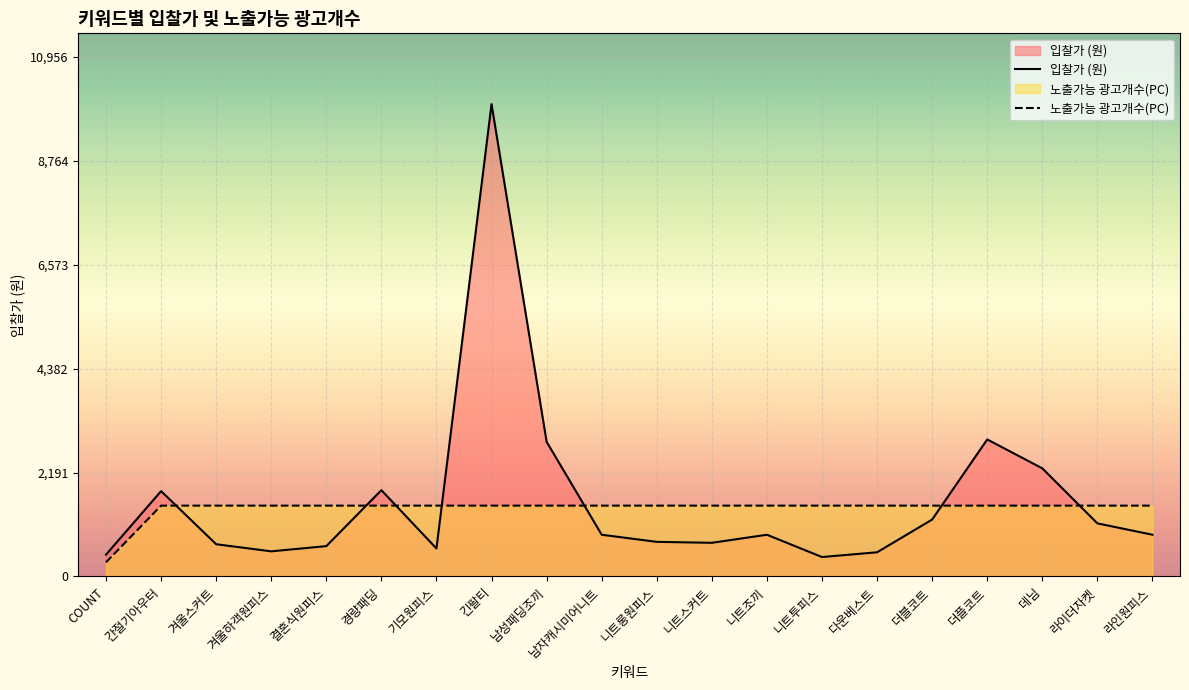

What is the label of the 13th point from the left?

니트조끼